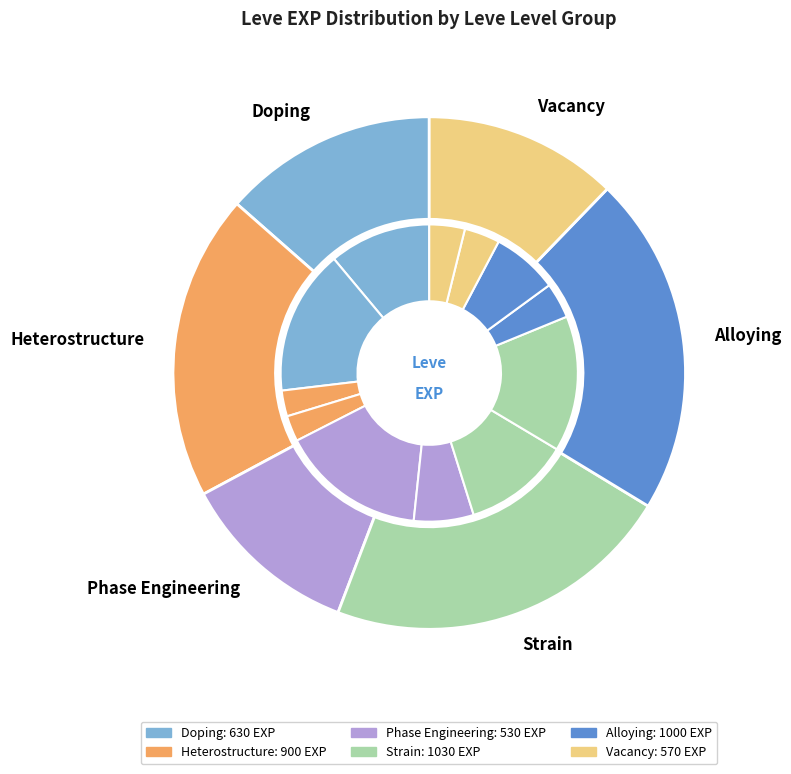

To the nearest percent, what portion does 1 represent?

16%